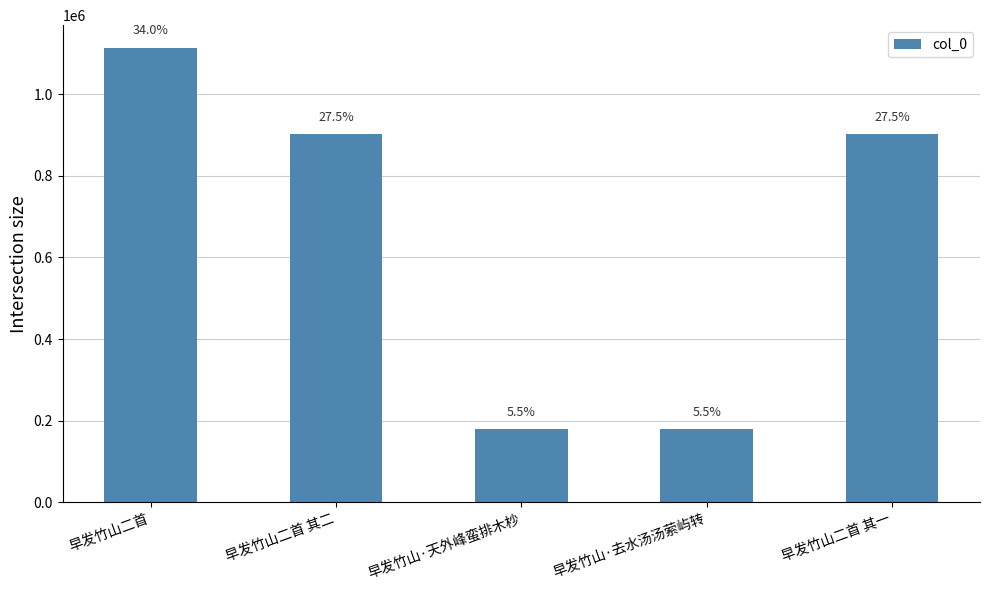

What is the sum of the values at 早发竹山二首 and 早发竹山·去水汤汤萦屿转?

1292370